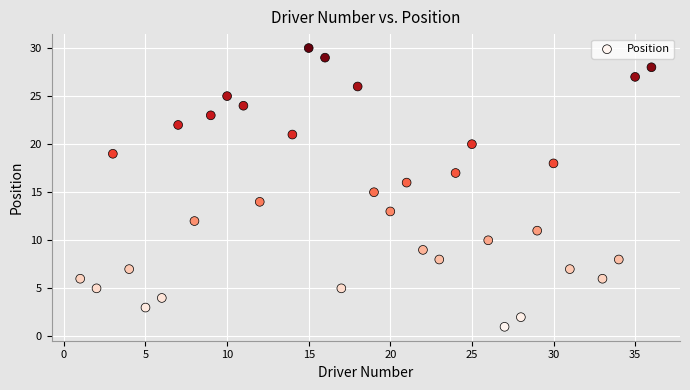

What is the range of X values (max minus min)?

35